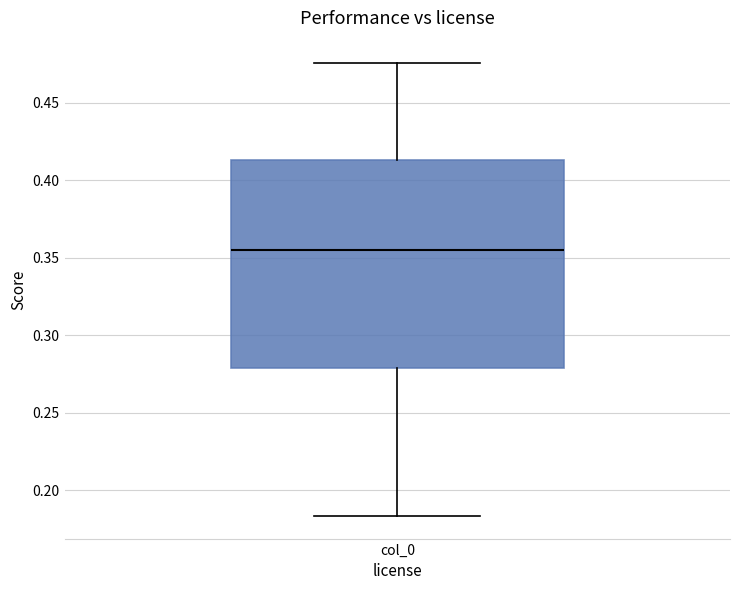

Where is the upper edge of the box for col_0 on the y-axis? The values are not printed on the chart, so give them approximately, as read against the axis.

0.415